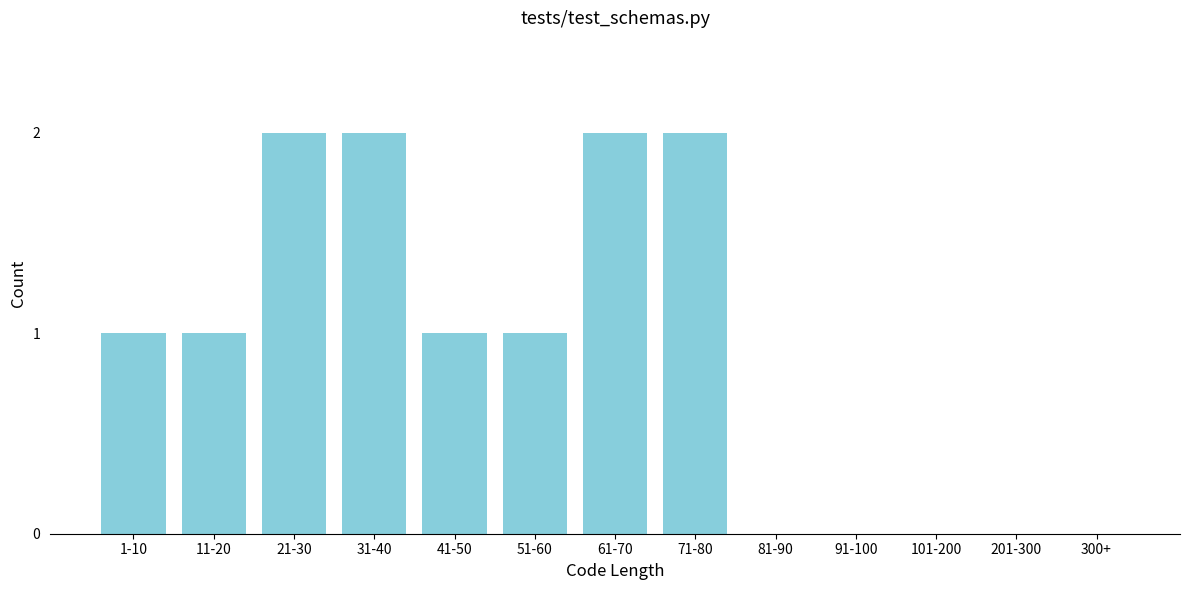

Reading right to left, what are all the values shown in this chart?

300+=0	201-300=0	101-200=0	91-100=0	81-90=0	71-80=2	61-70=2	51-60=1	41-50=1	31-40=2	21-30=2	11-20=1	1-10=1